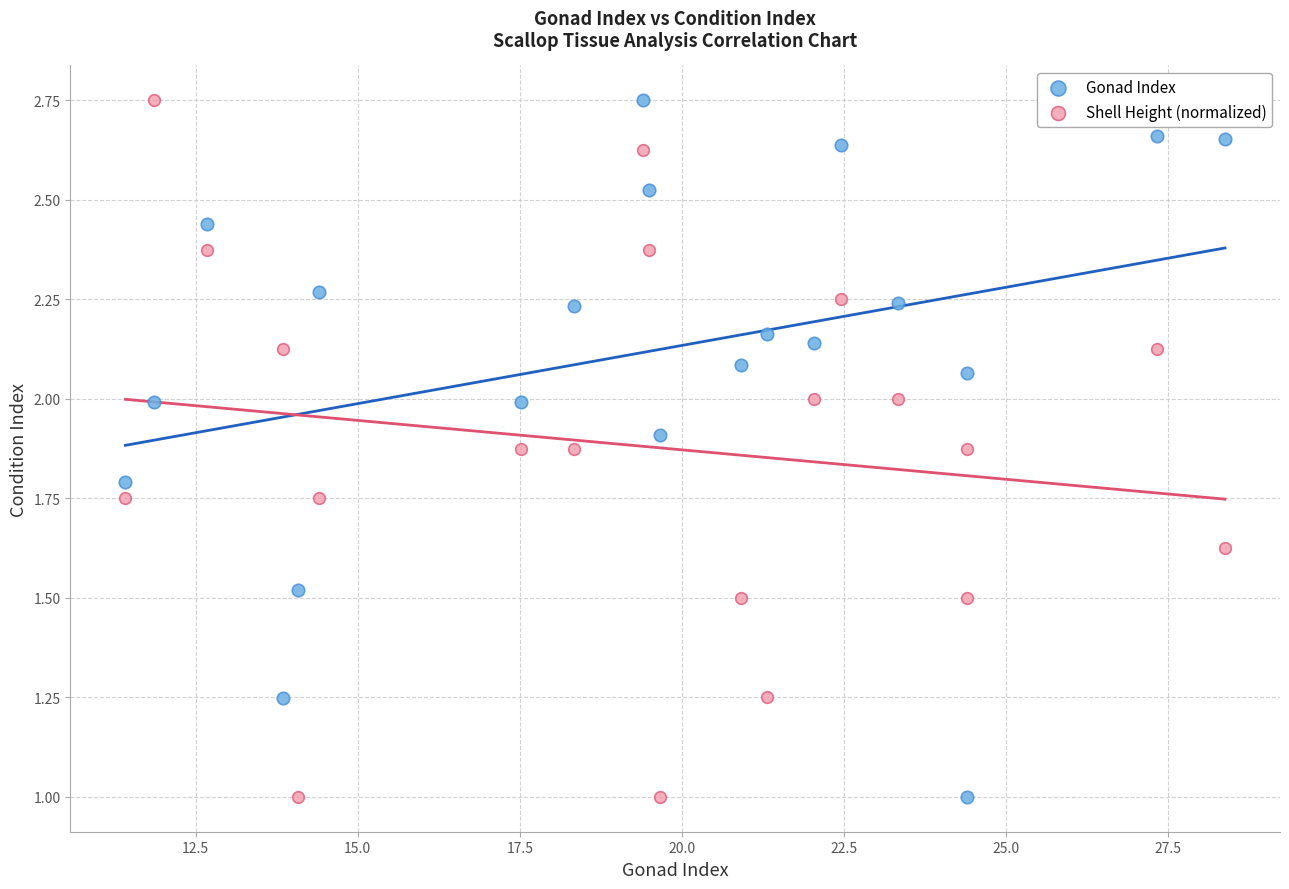

What is the X range (max minus min) for the scatter plot?

17.0